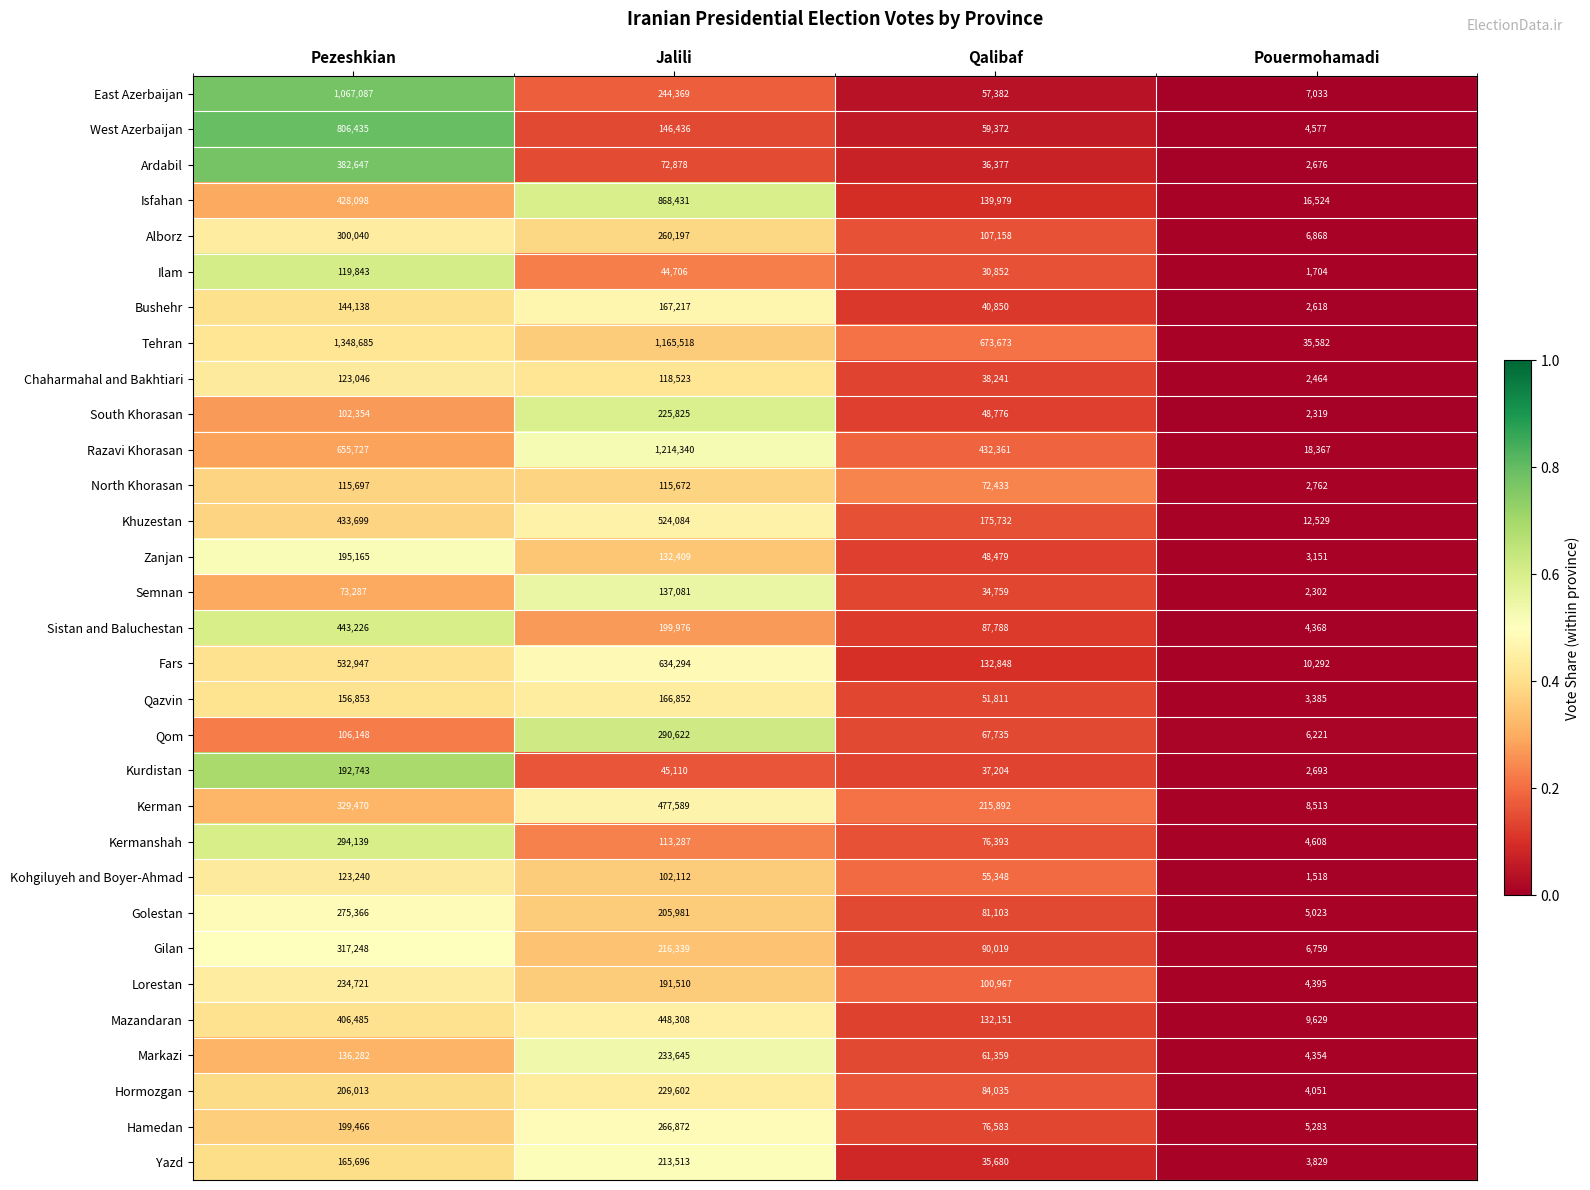

The value of South Khorasan at Jalili is 225825. True or false?

True